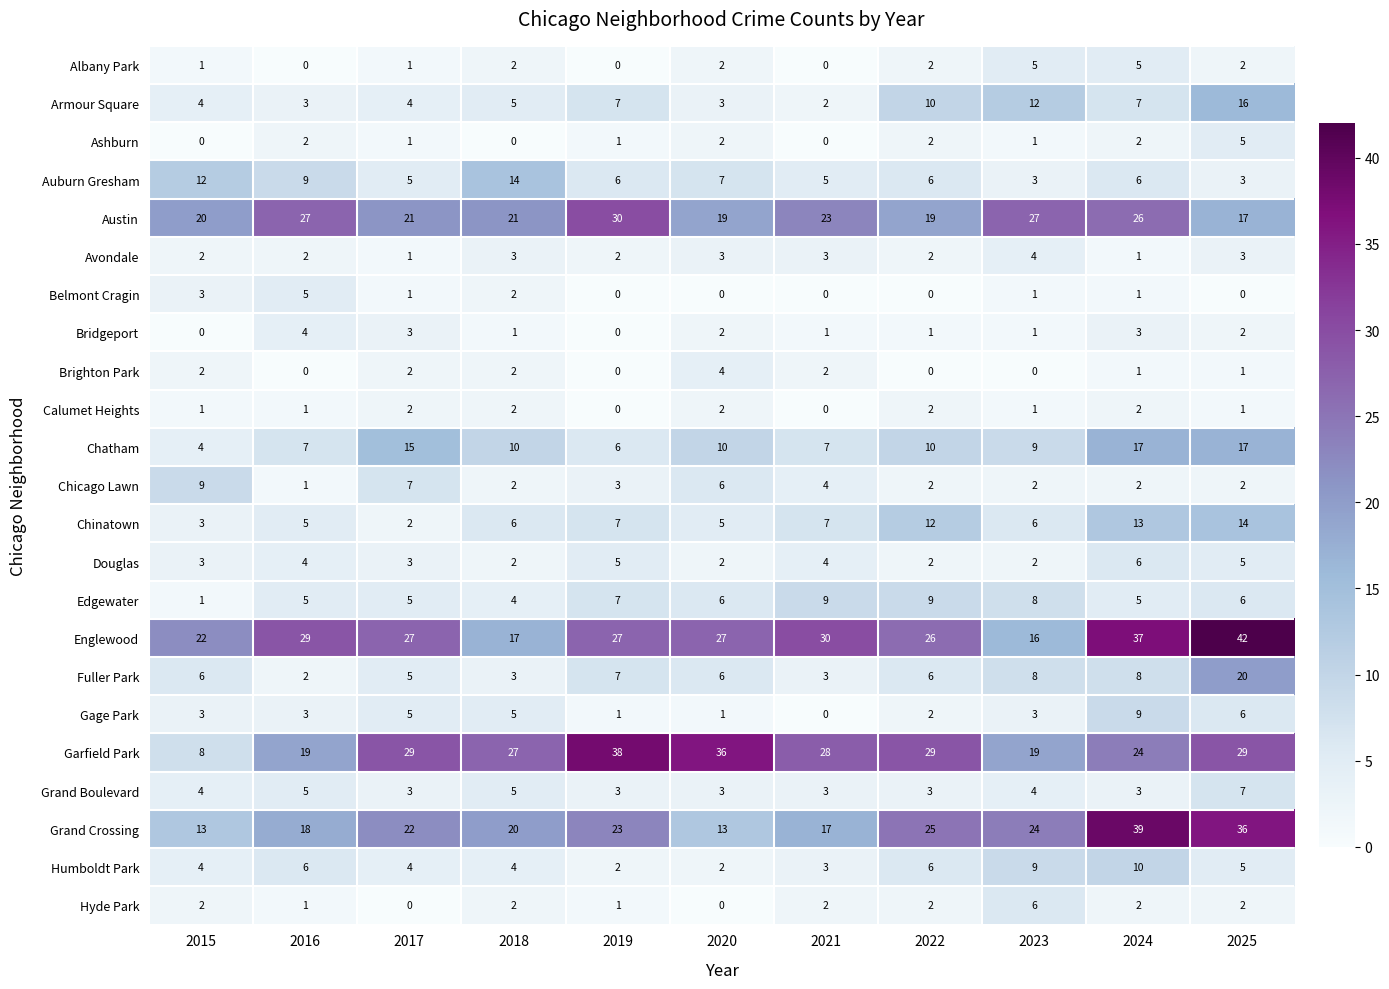

Count the Albany Park values in the range 0 to 2.

9